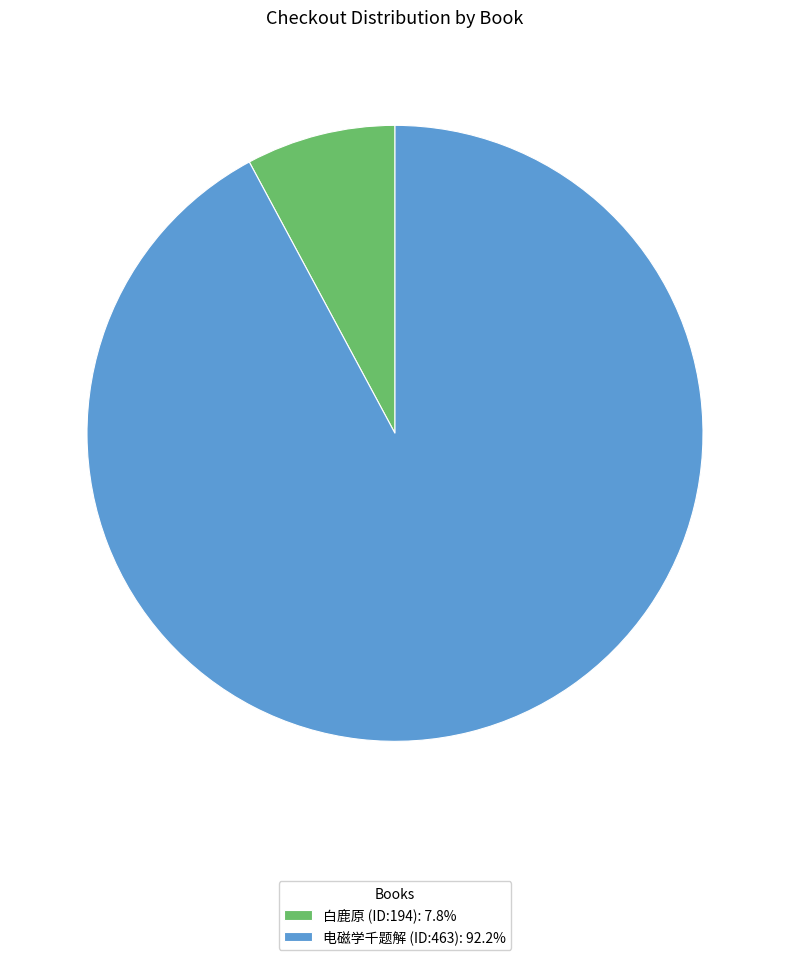

How many slices are in this pie chart?

2